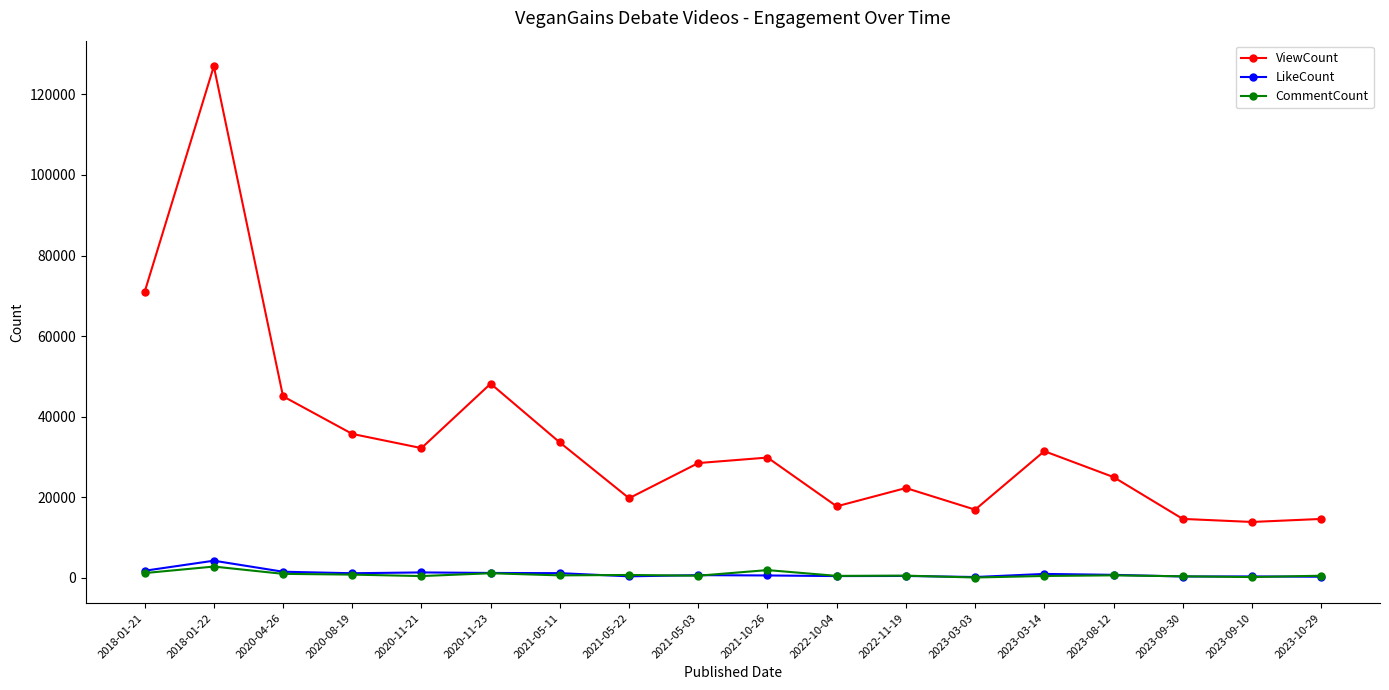

How many series are shown in this chart?

3